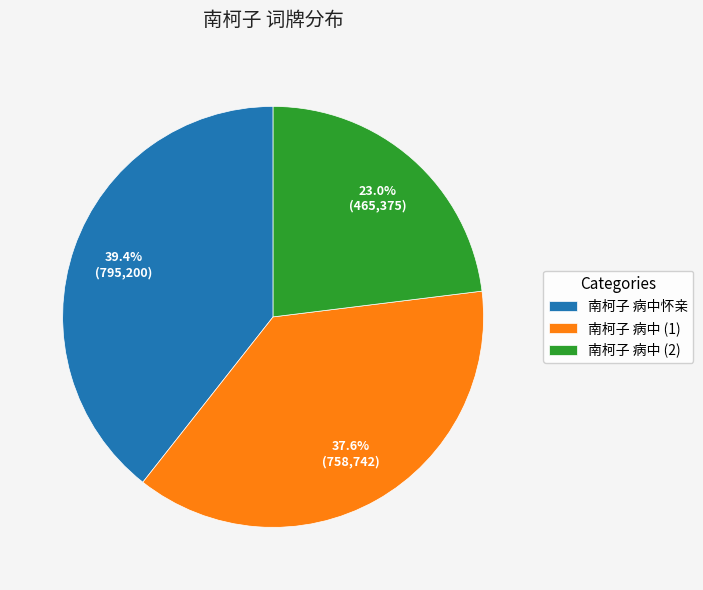

What is the total percentage of 南柯子 病中 (2) and 南柯子 病中怀亲?

62.4%